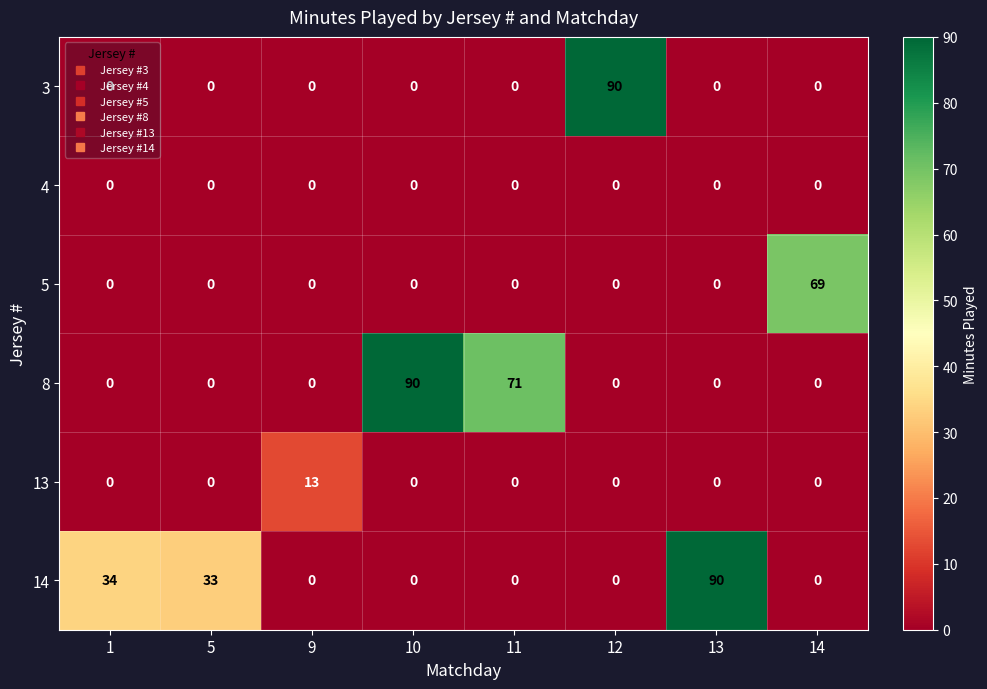

Is it true that 4 equals 0 at 11?

True